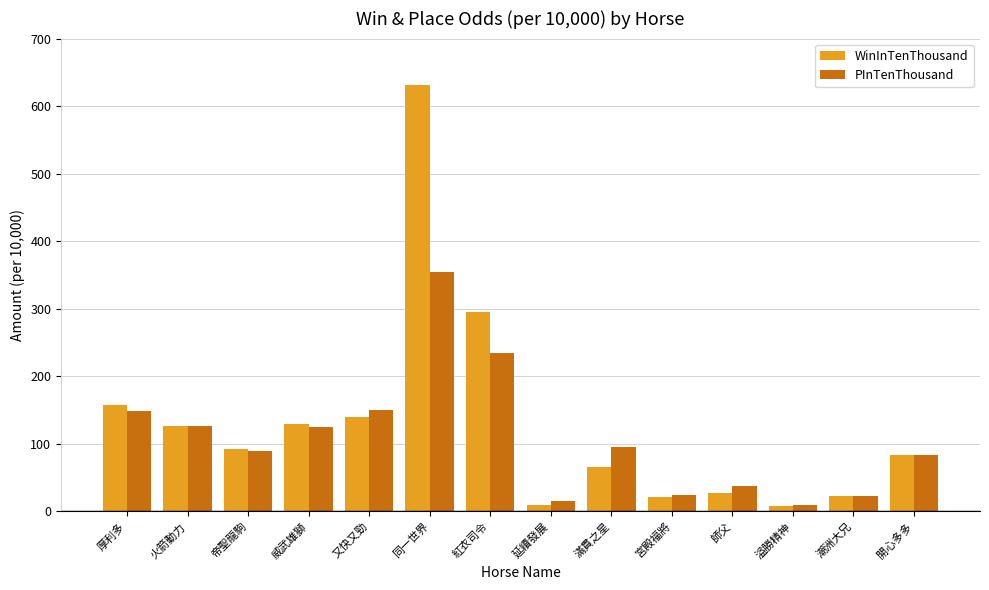

What are all the series names shown in the legend?

WinInTenThousand, PInTenThousand